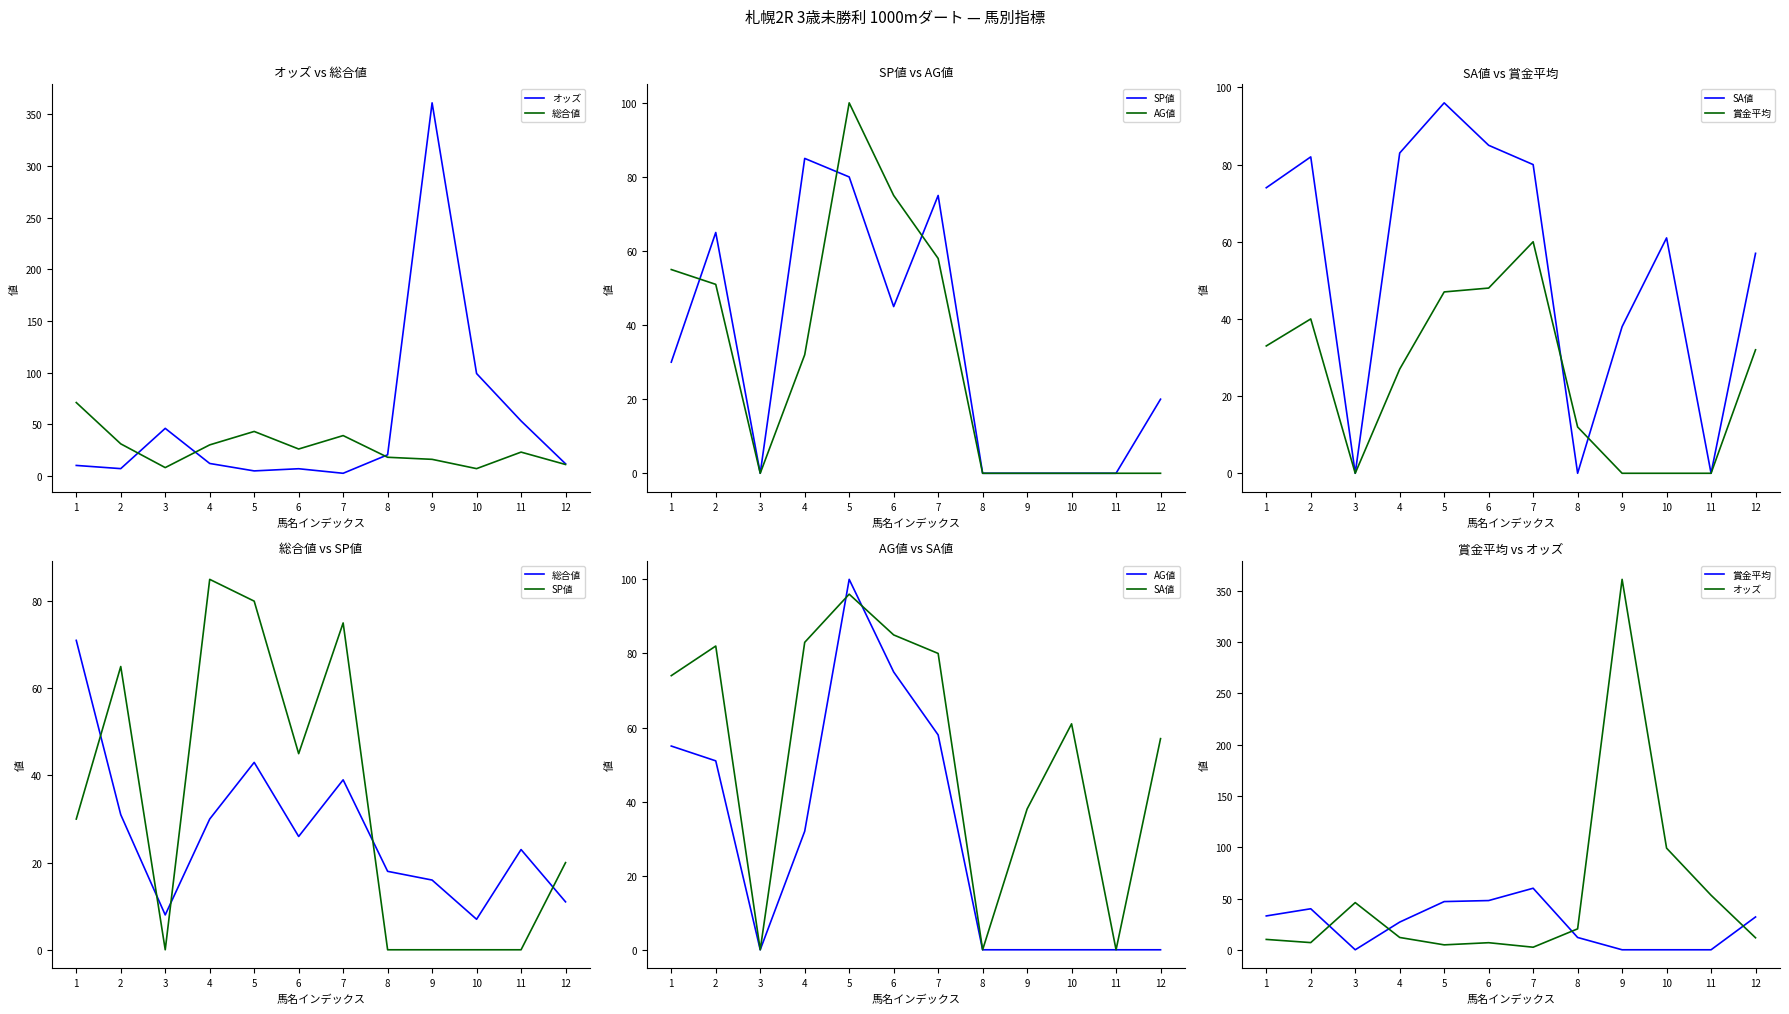

How many intersections are there between SA値 and SP値?

1